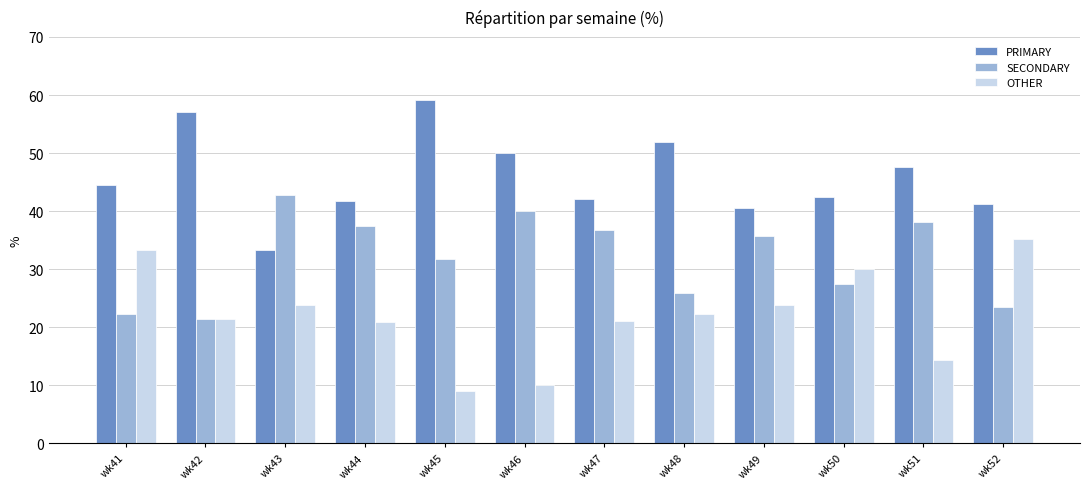

What is the difference between the maximum and minimum values in the SECONDARY series?

21.4